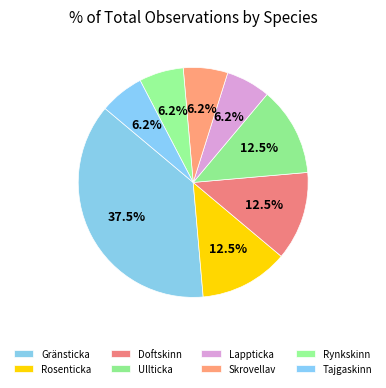

Count the number of slices in the pie.

8